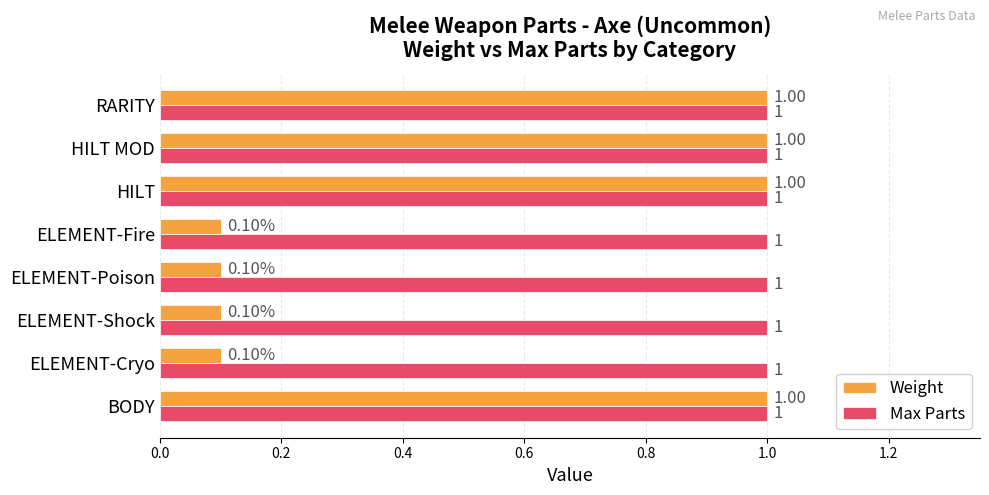

Which series has the largest total across all categories?

Max Parts